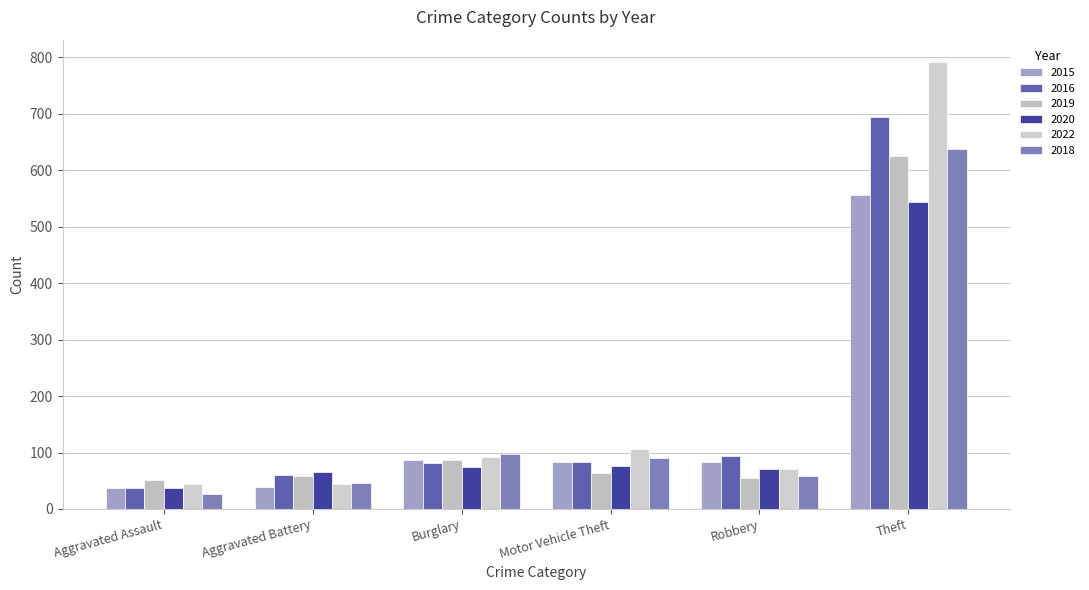

What is the value of the 2018 bar at the 4th from the left?

90